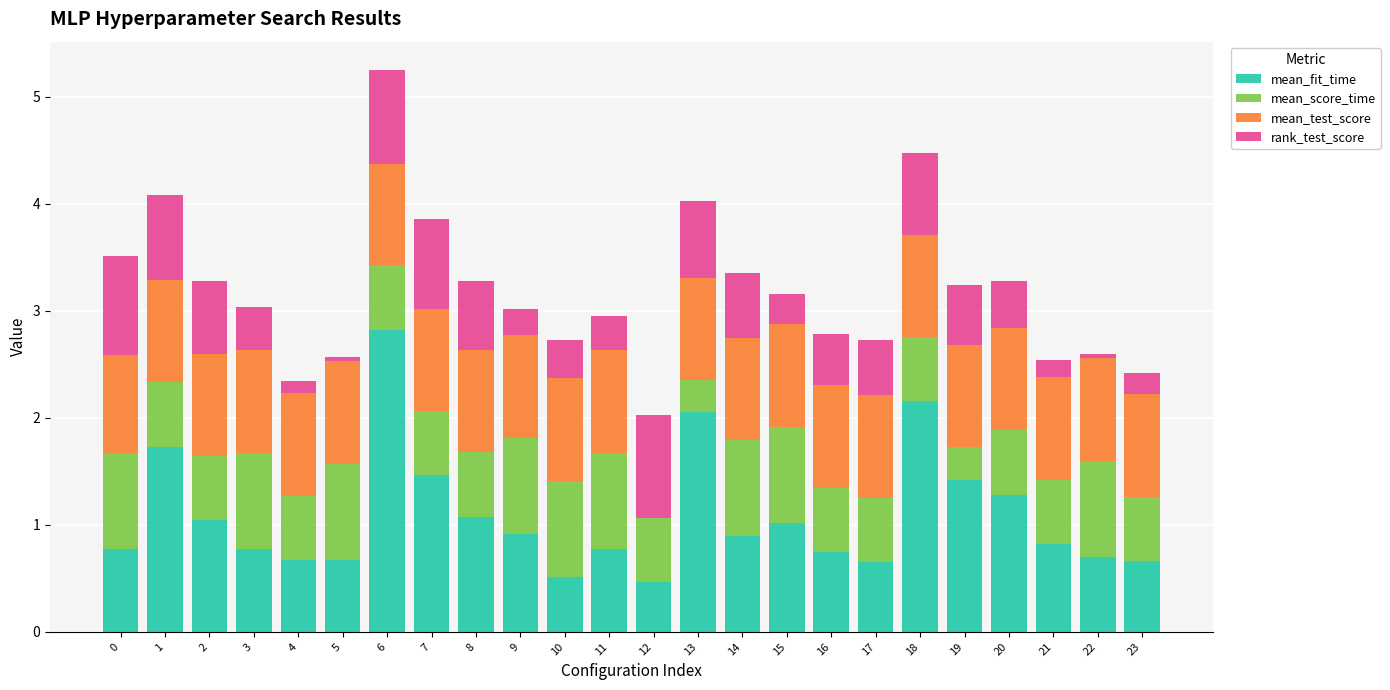

Count the number of categories in the chart.

24